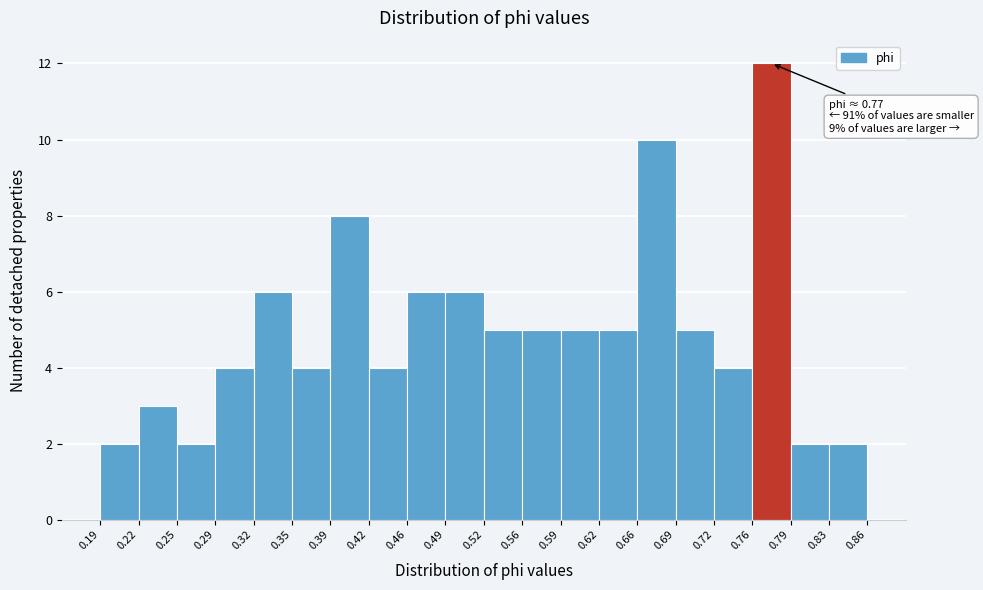

Over which range of the x-axis is the bar tallest?

0.76 to 0.79